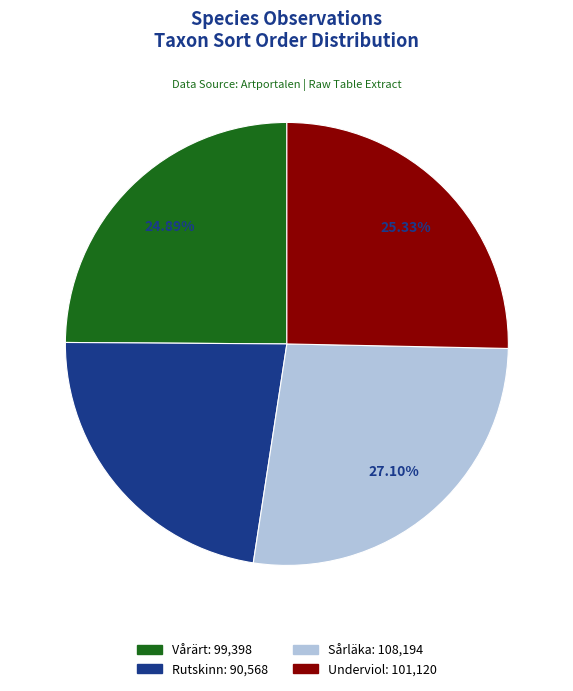

Is there a majority slice in this chart?

No